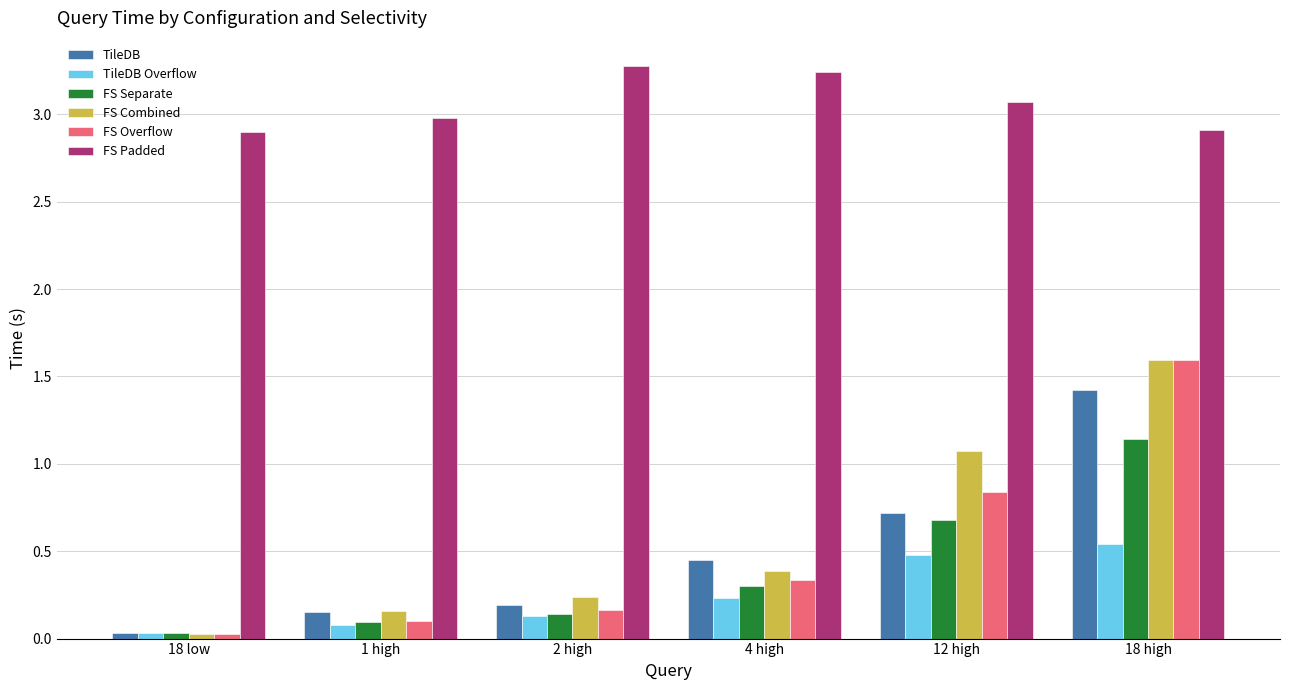

What is the label of the 6th bar from the right?

18 low